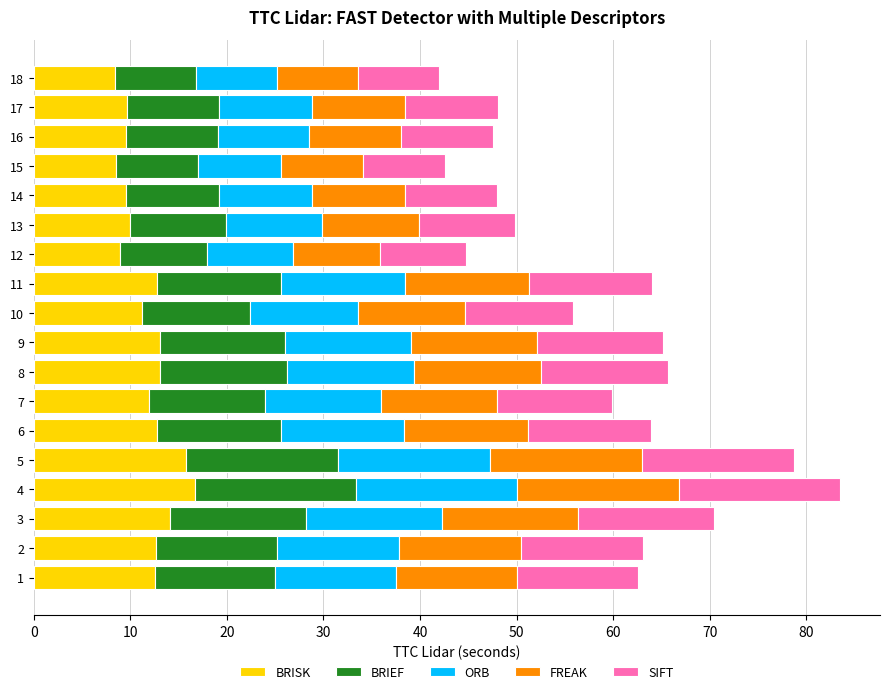

What is the sum of all BRISK values?

211.1